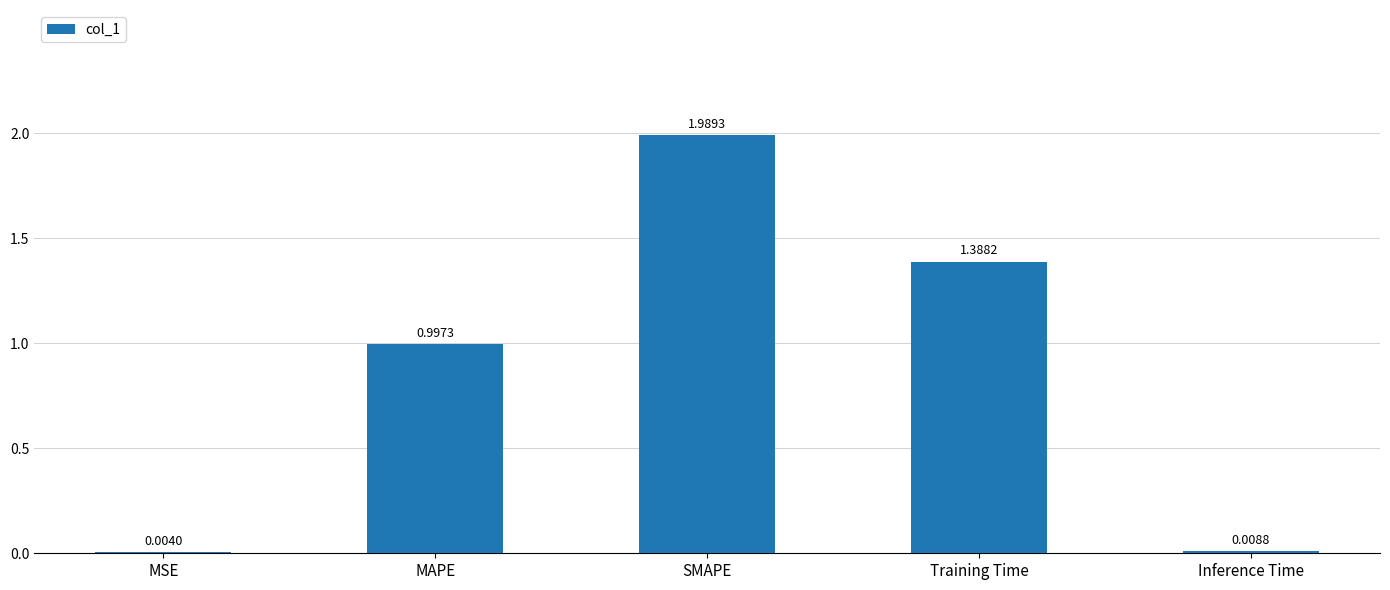

How many data points does each series have?

5